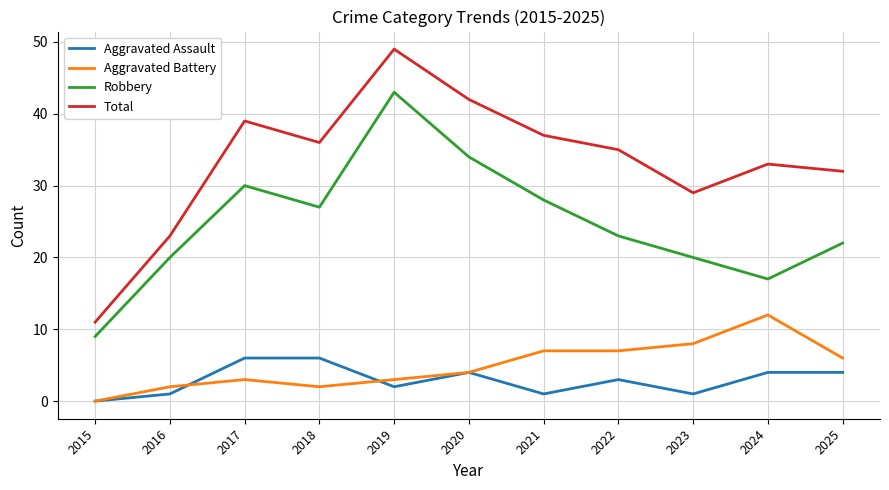

Read the Total value at 2023, to the nearest 5.

30